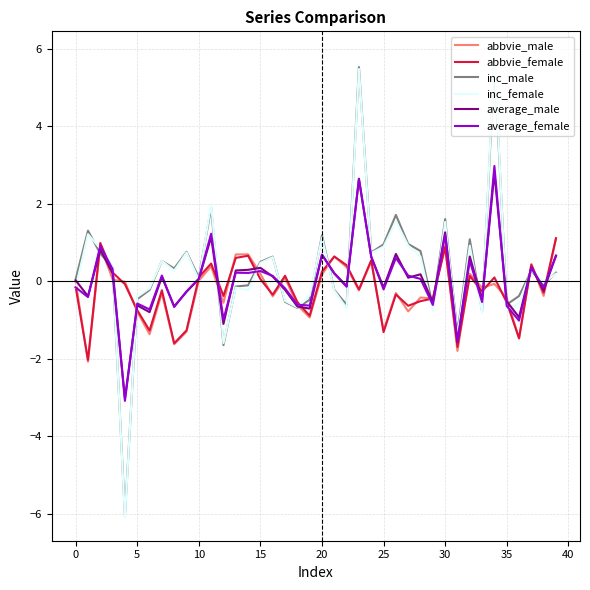

What is the sum of all average_male values?

1.2